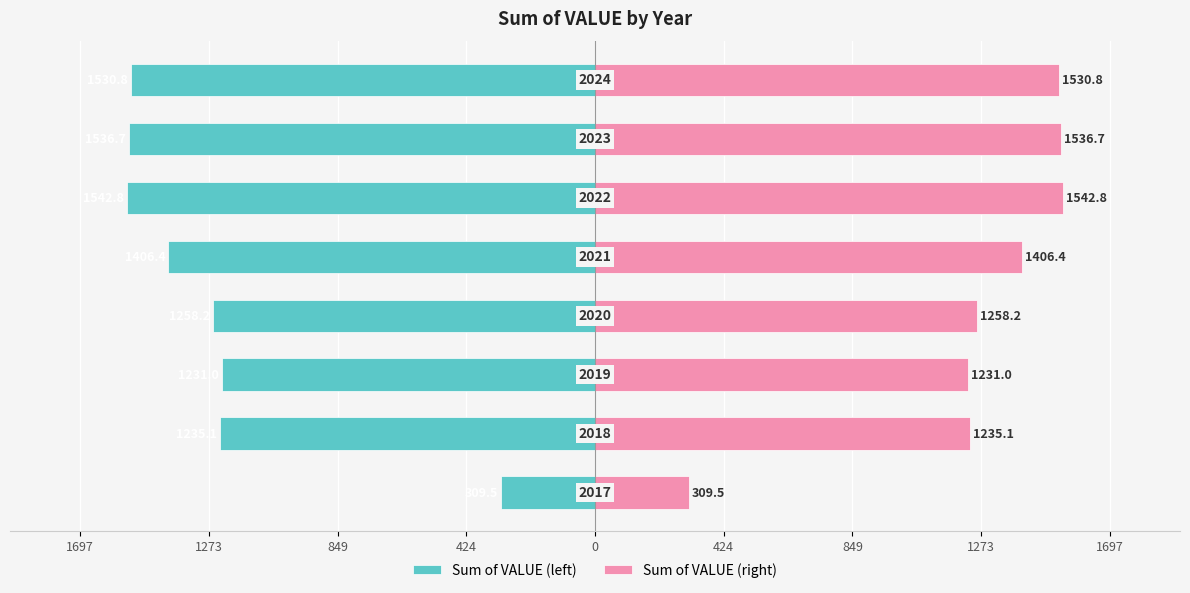

What are all the series names shown in the legend?

Sum of VALUE (left), Sum of VALUE (right)